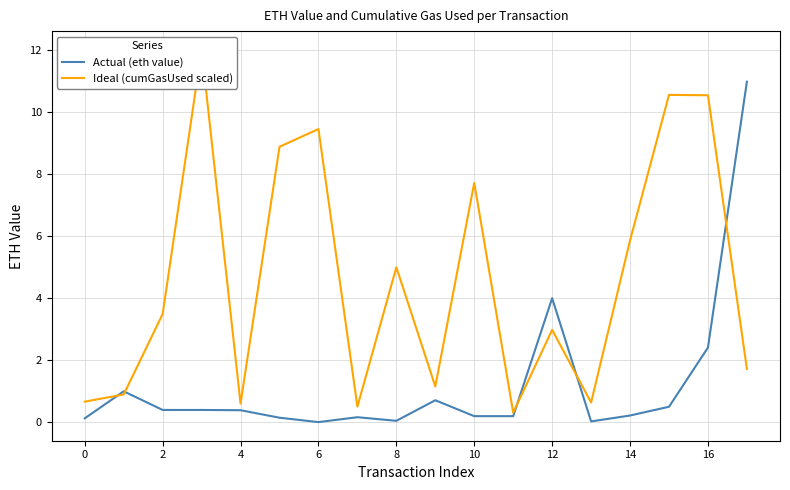

True or false: Actual (eth value) has a value of 0.2 at 14.

True